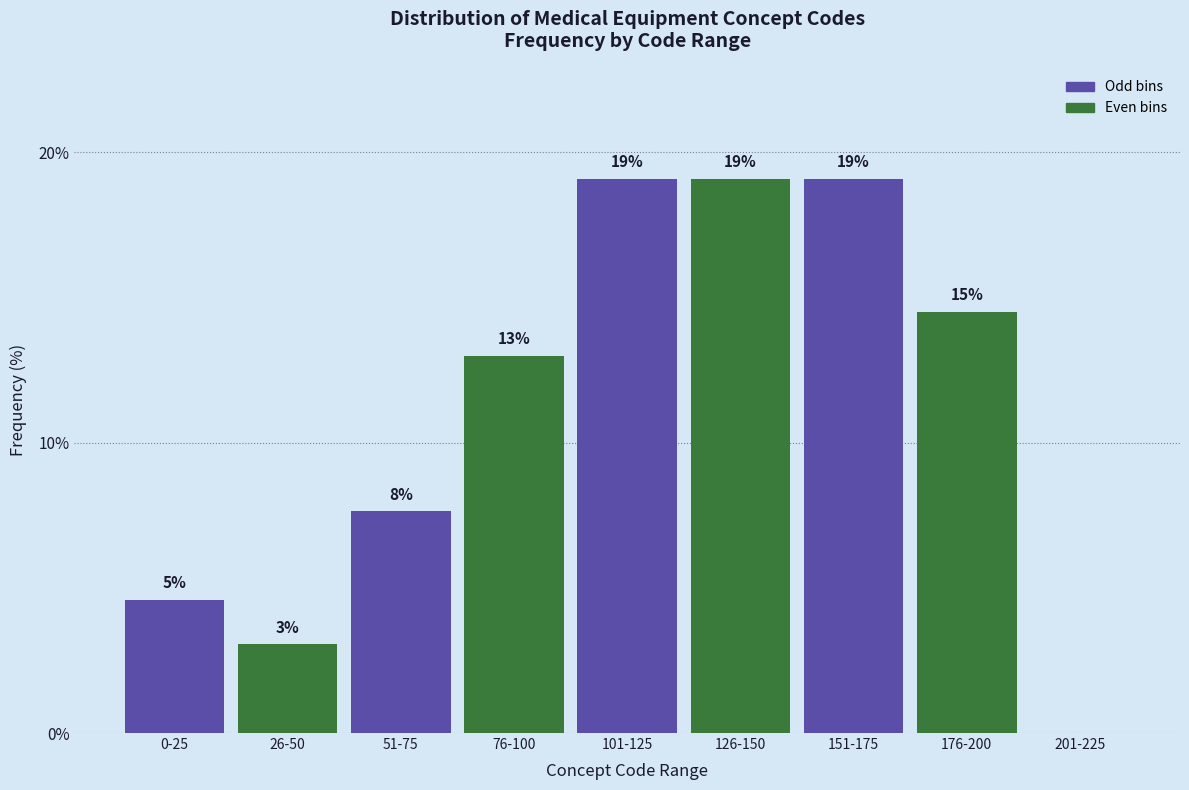

Which has a higher value, 51-75 or 126-150?

126-150